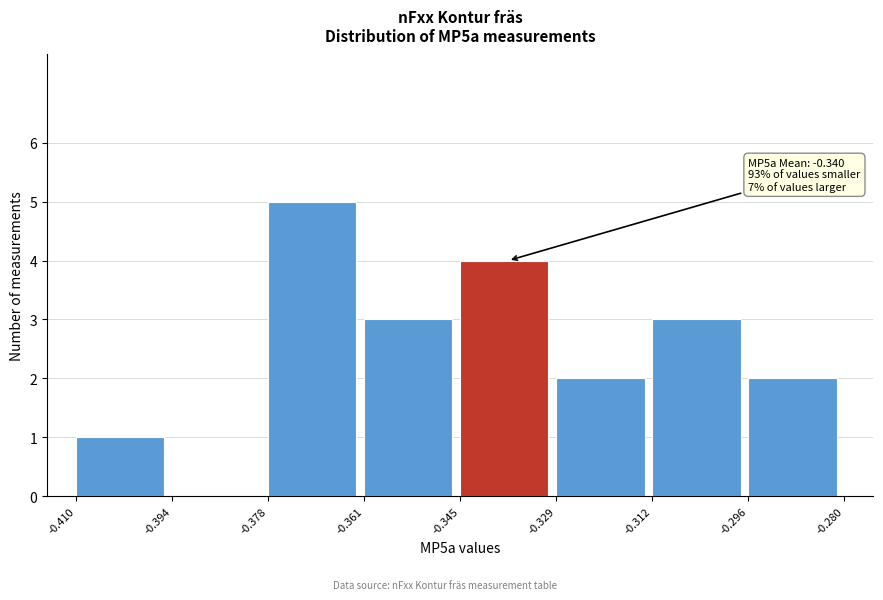

Over which range of the x-axis is the bar tallest?

-0.378 to -0.361